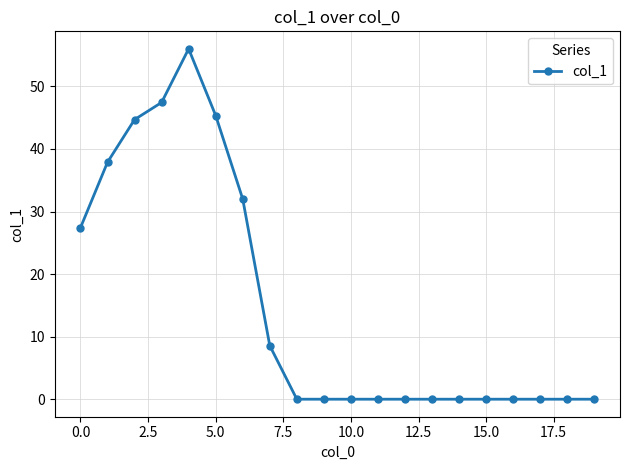

True or false: the data has more than 0 interior local peaks.

True